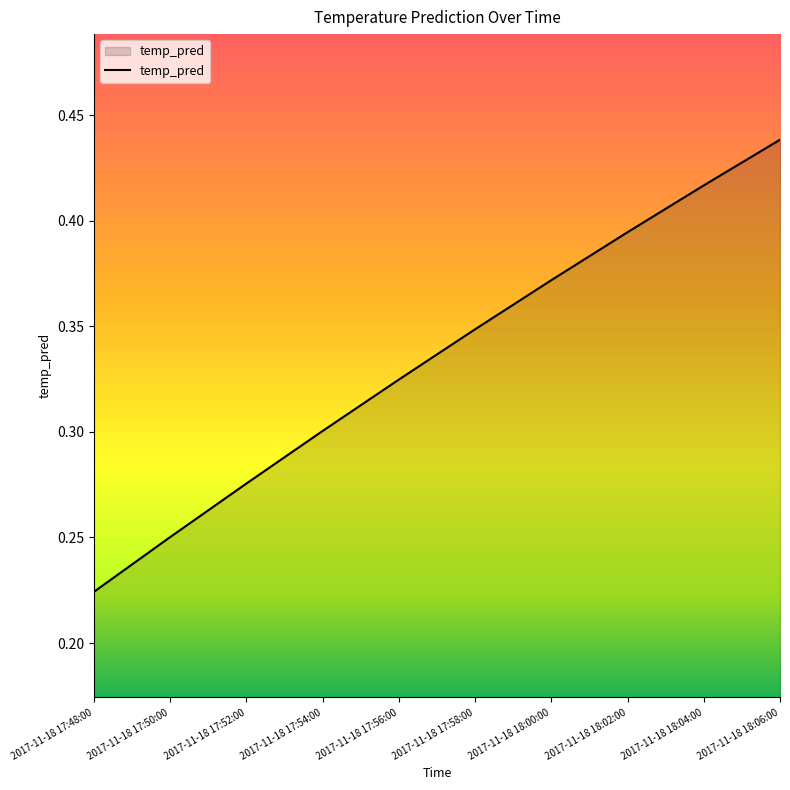

Which label corresponds to the largest value in the chart?

2017-11-18 18:06:00